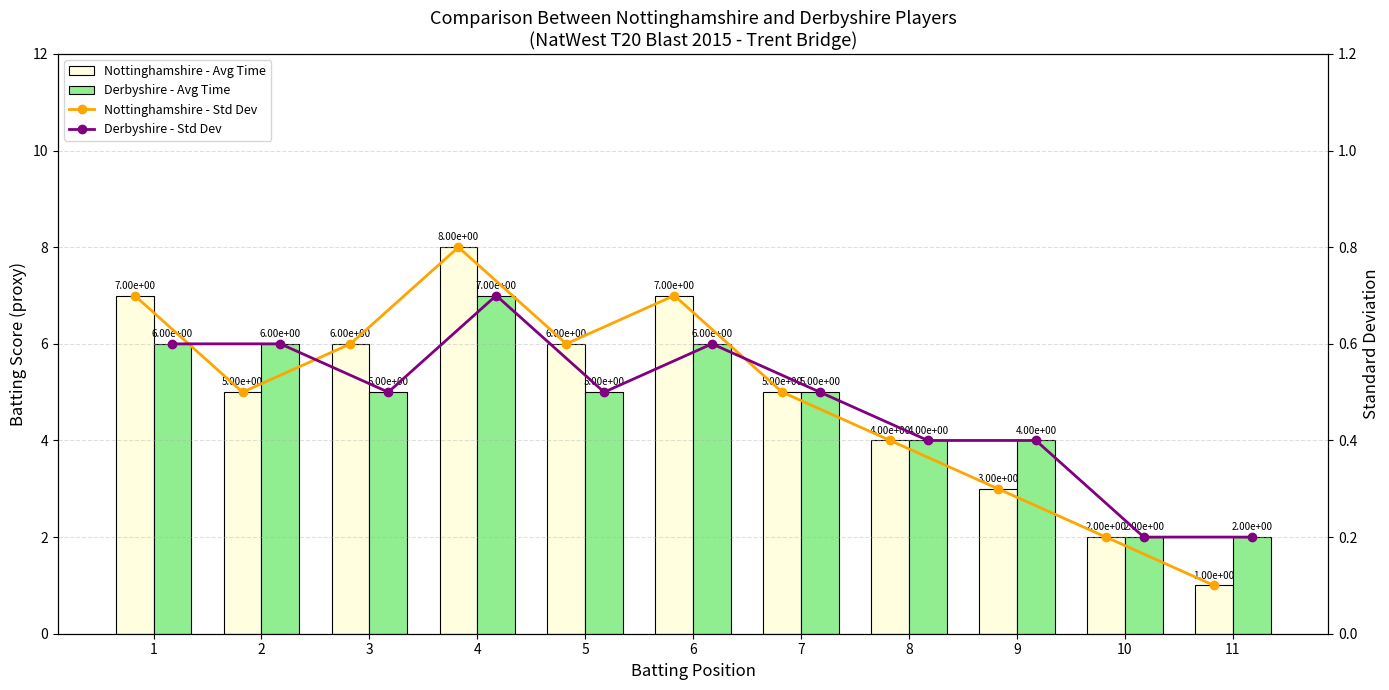

True or false: Nottinghamshire - Std Dev has a value of 0.1 at 11.

True